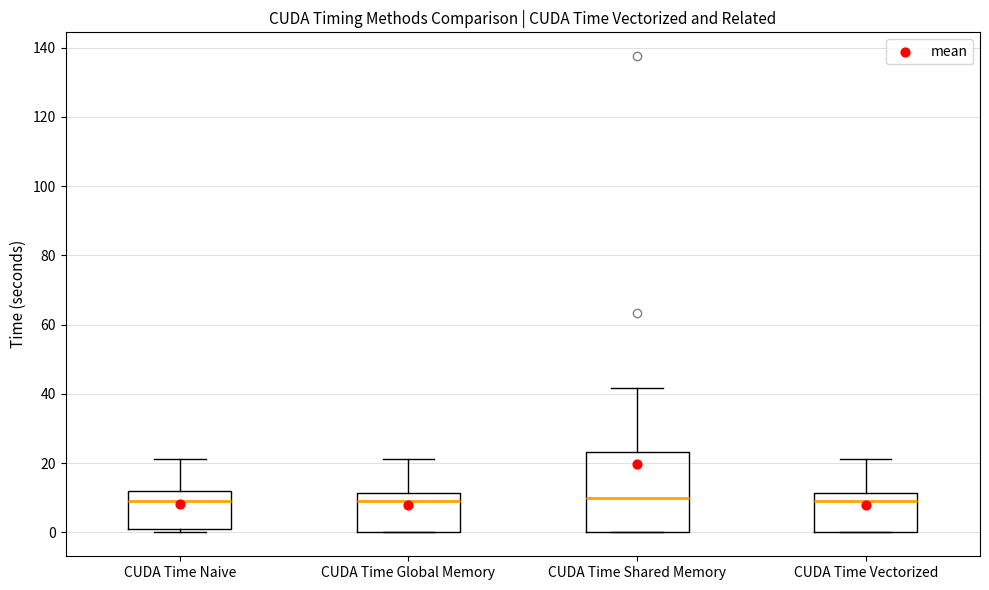

Reading left to right, transcribe this box plot: for each box, give where its median line is, the range the box spans, and where its two whiskers end, as read against the y-axis. The values are not printed on the chart, so give them approximately, as read against the axis.

CUDA Time Naive: median 10, box 0 to 12, whiskers 0 (just below the box's lower edge) to 22
CUDA Time Global Memory: median 10, box 0 to 12, whiskers 0 to 22
CUDA Time Shared Memory: median 10, box 0 to 24, whiskers 0 to 42
CUDA Time Vectorized: median 8, box 0 to 12, whiskers 0 to 22